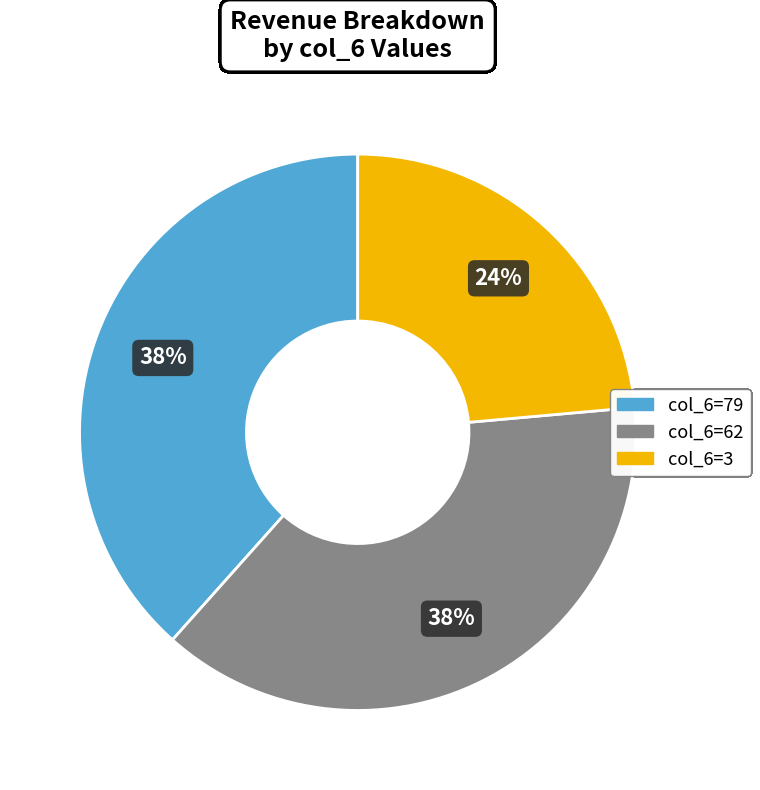

How many segments does this pie chart have?

3